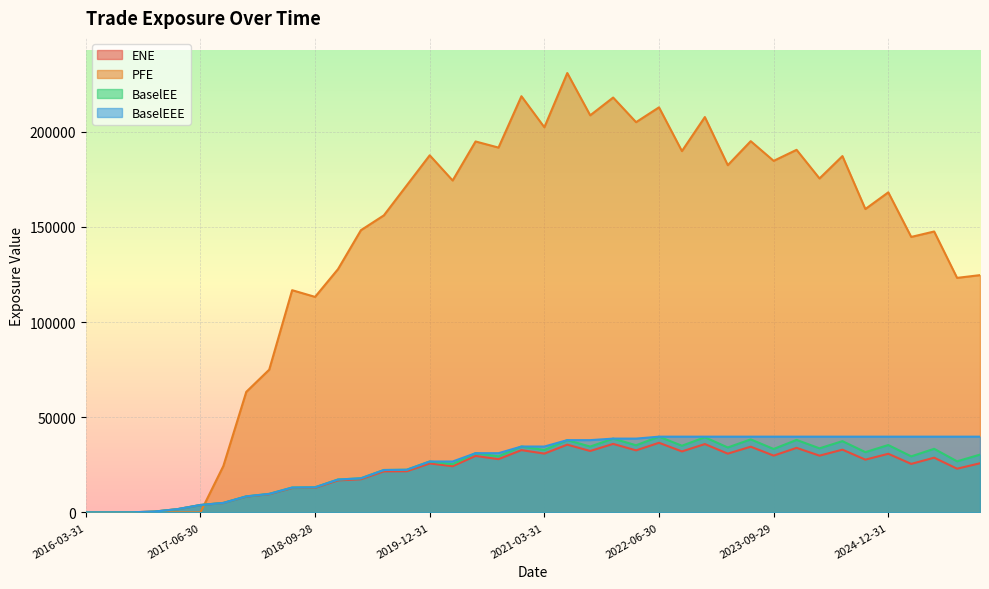

What is the value of the BaselEEE point at the 13th from the left?

17899.6